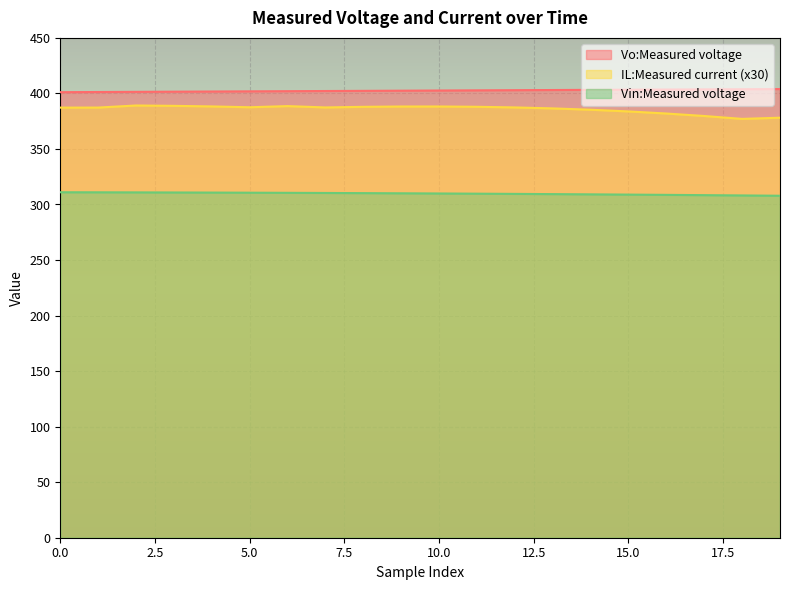

The IL:Measured current series shows 381.9 at 16. True or false?

True